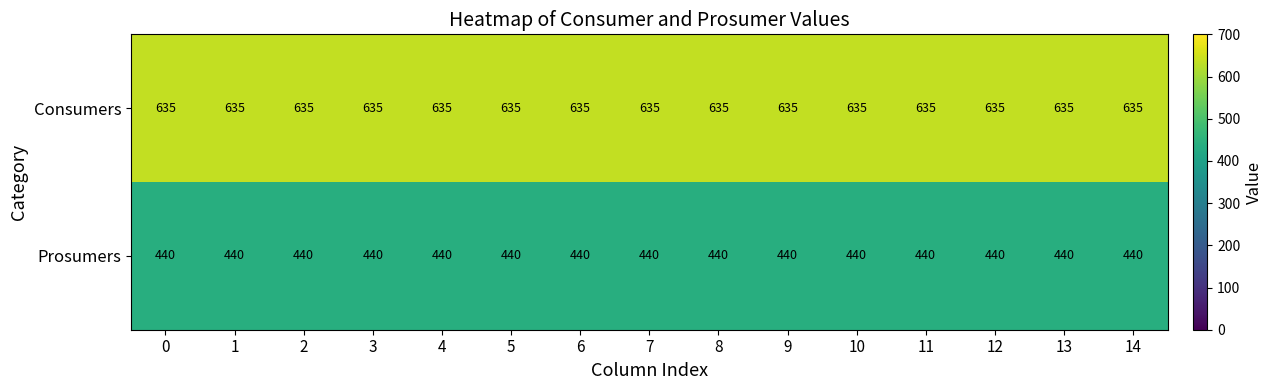

At how many categories does at least one series exceed 456?

15